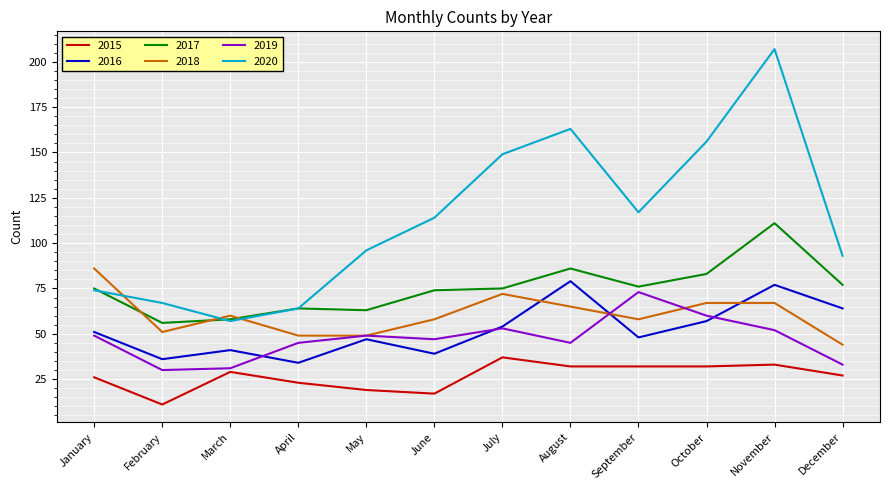

Which series has the largest total across all categories?

2020